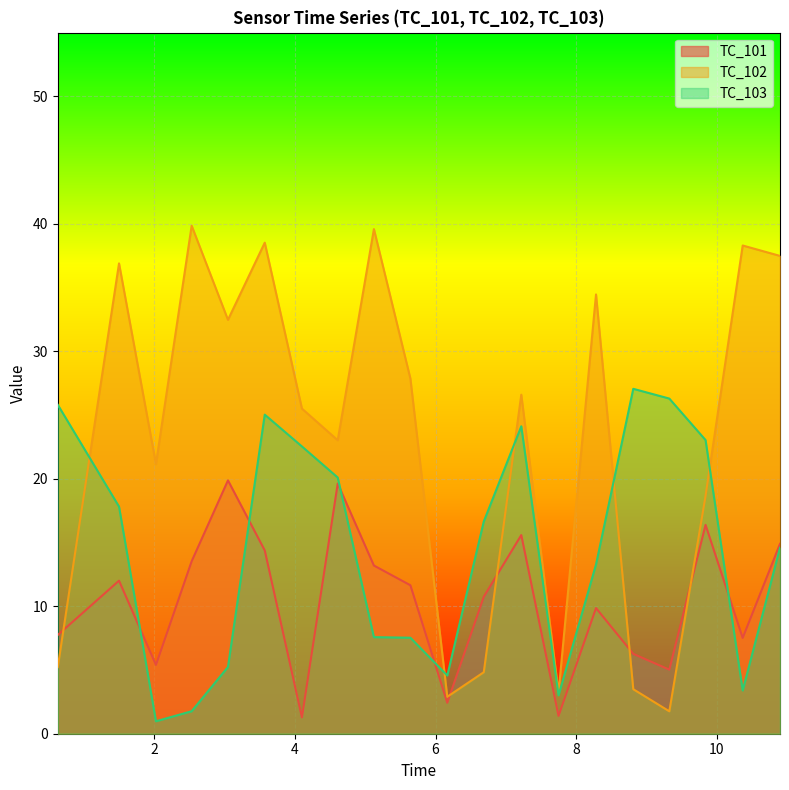

Which series has the largest total across all categories?

TC_102